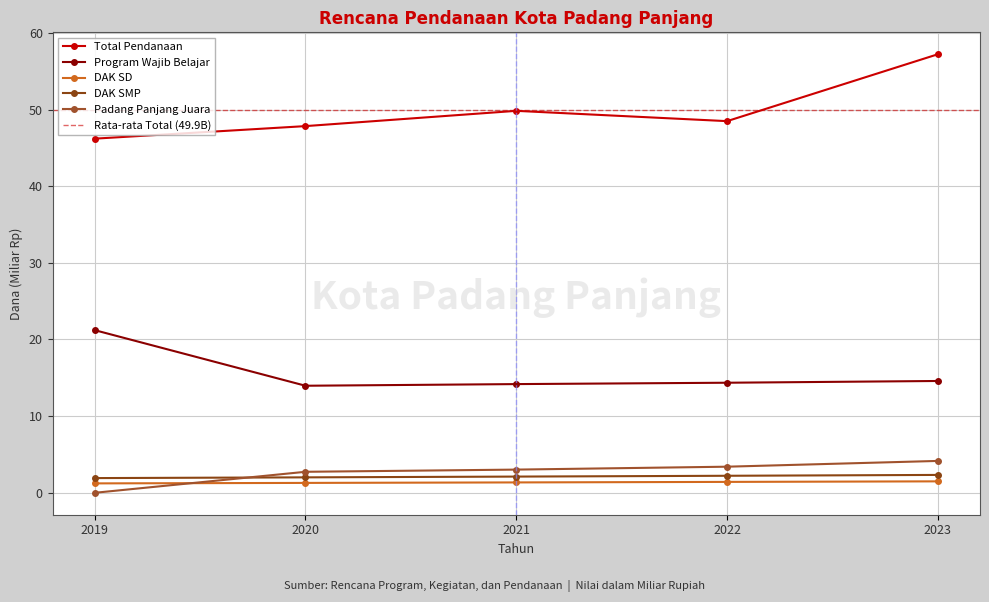

How many data points does each series have?

5